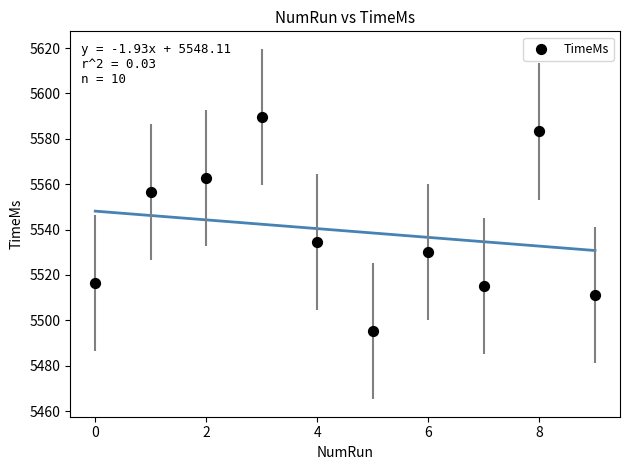

What is the average Y value?

5539.4